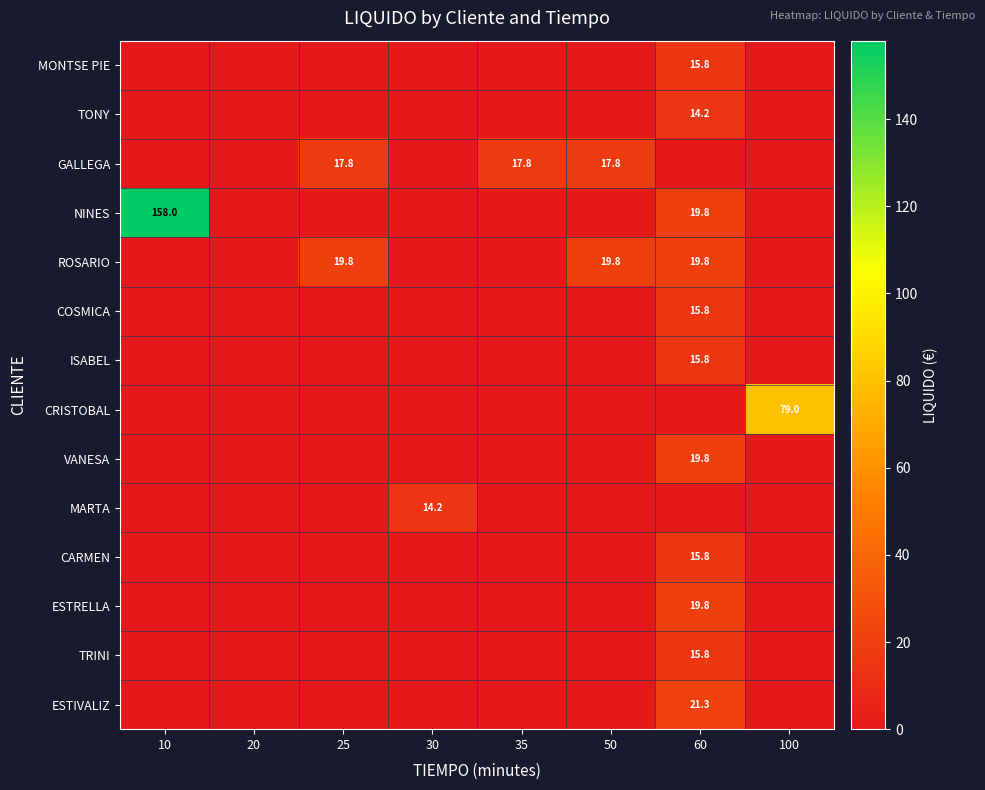

What is the spread (max minus min) of values at 60?

21.3